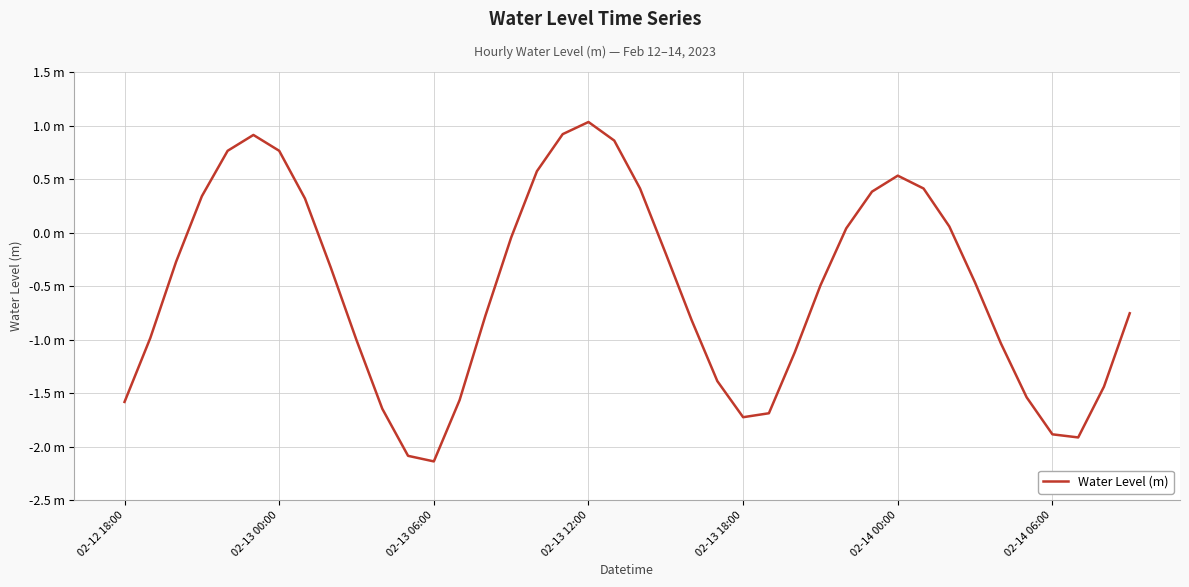

How many points are lower than both their immediate neighbors (excluding endpoints)?

3